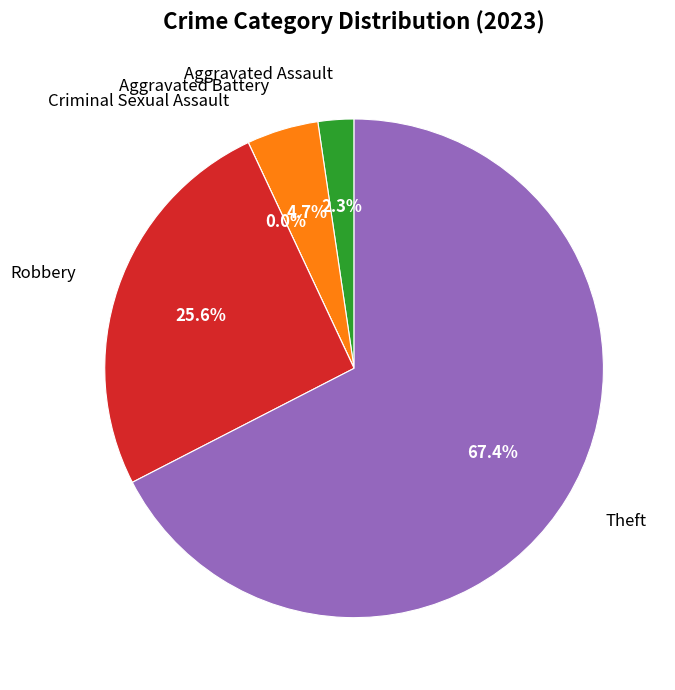

To the nearest percent, what is the difference between the Aggravated Battery and Criminal Sexual Assault slice percentages?

5%